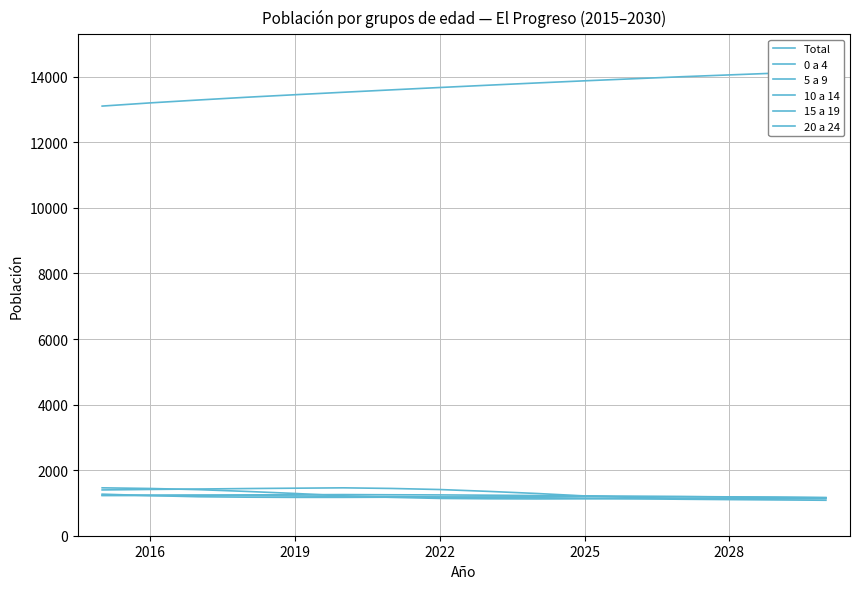

The Total series shows 19219 at 2013. True or false?

False